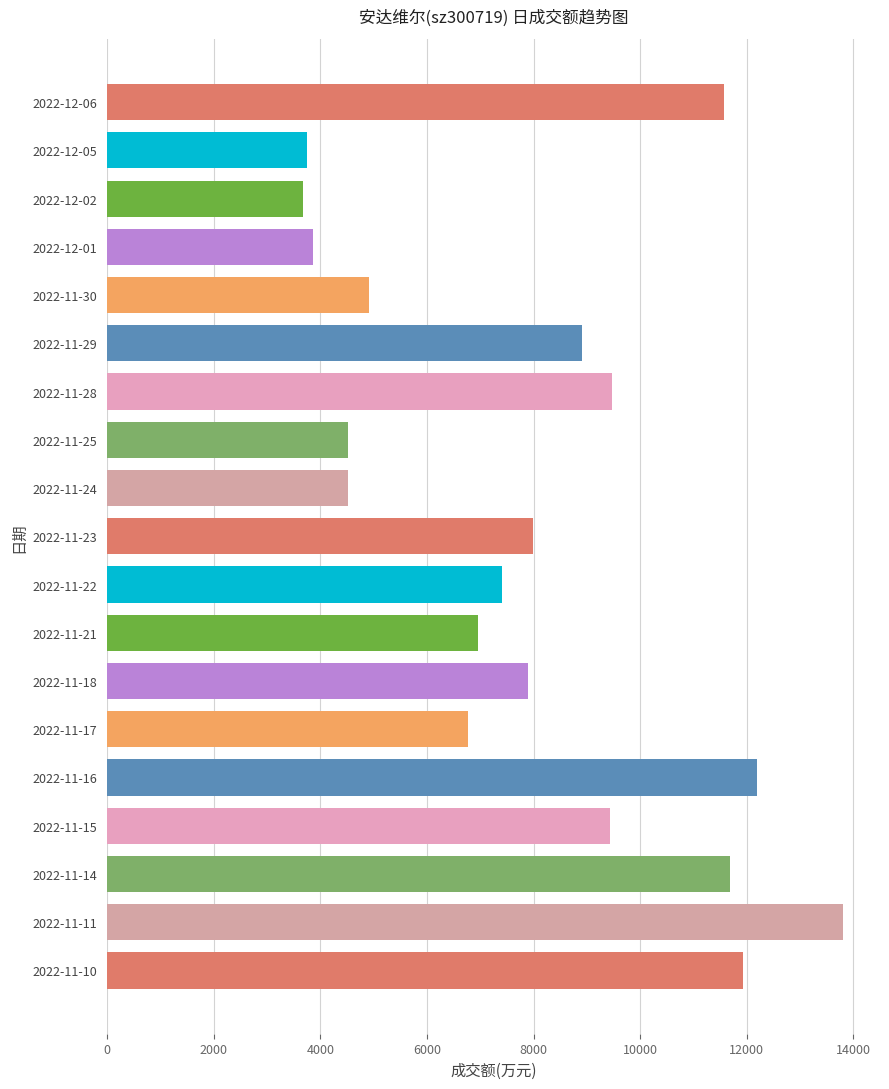

Reading left to right, transcribe all the data shown in this chart.

11577	3756	3674	3860	4916	8918	9479	4516	4525	7994	7402	6958	7900	6762	12187	9430	11679	13808	11930